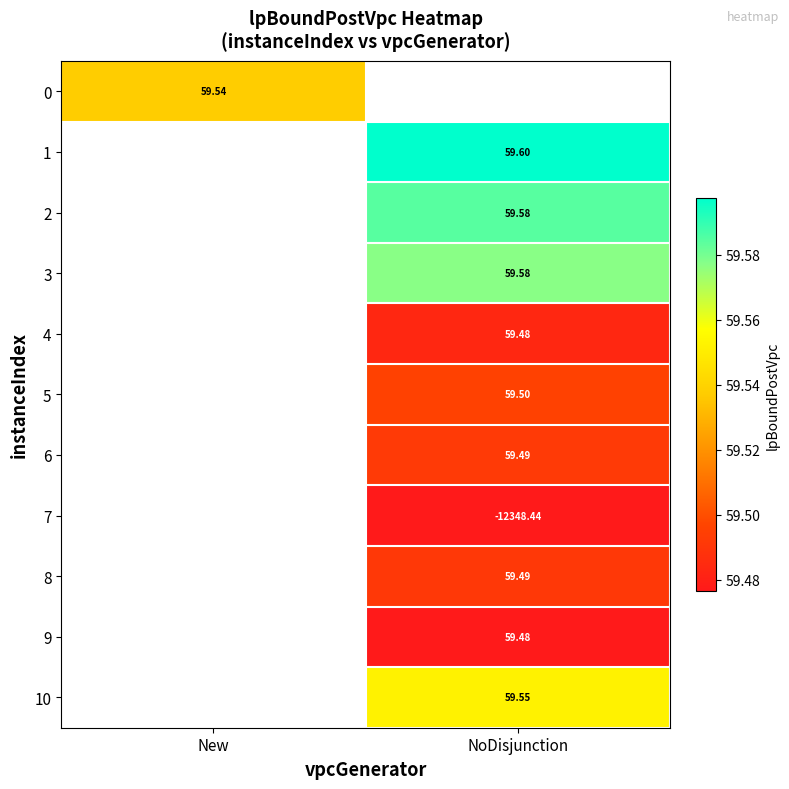

What is the smallest value displayed?

-12348.4